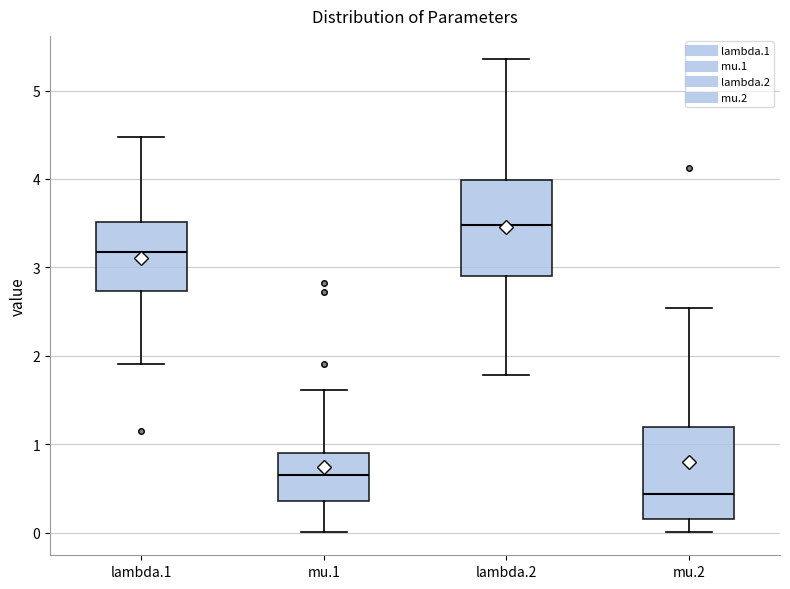

Reading left to right, read every box against the y-axis: the position of its median line, the range the box covers, and the ends of its whiskers. The values are not printed on the chart, so give them approximately, as read against the axis.

lambda.1: median 3.2, box 2.7 to 3.5, whiskers 1.9 to 4.5
mu.1: median 0.7, box 0.4 to 0.9, whiskers 0.0 to 1.6
lambda.2: median 3.5, box 2.9 to 4.0, whiskers 1.8 to 5.4
mu.2: median 0.4, box 0.2 to 1.2, whiskers 0.0 to 2.5